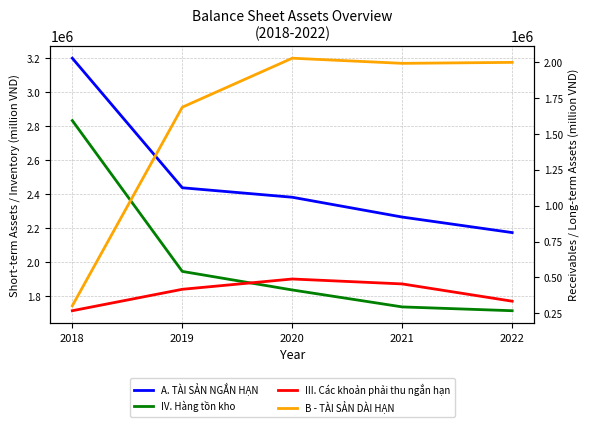

What is the difference between the highest and lowest values at 2019?

2022173